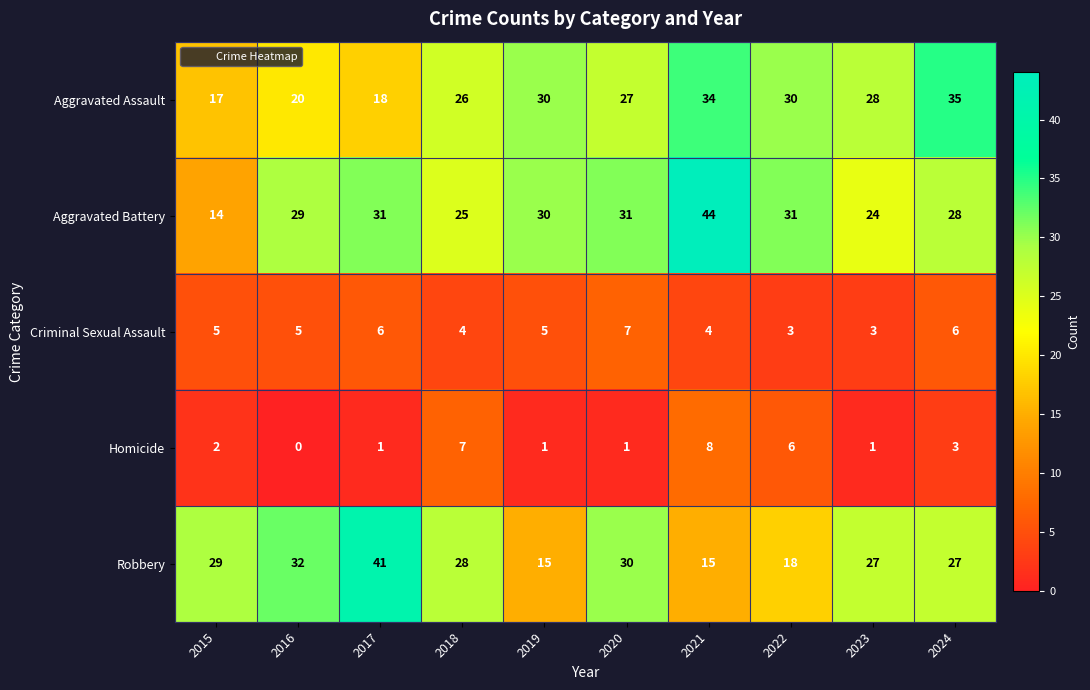

At which label does Robbery reach its peak?

2017